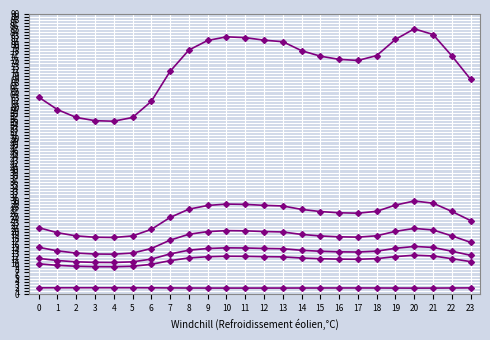

Does the chart have visible grid lines?

Yes